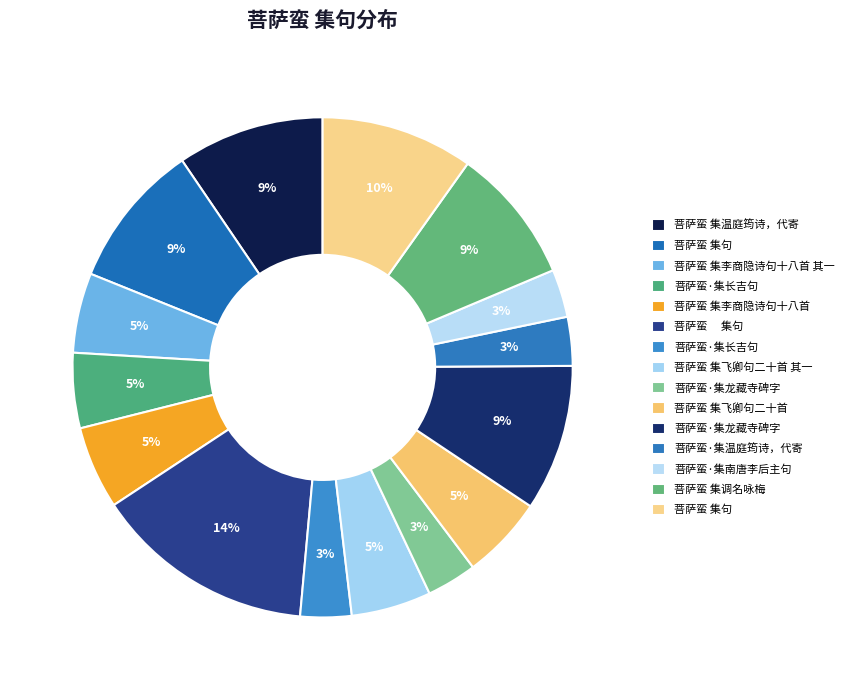

Count the number of slices in the pie.

15